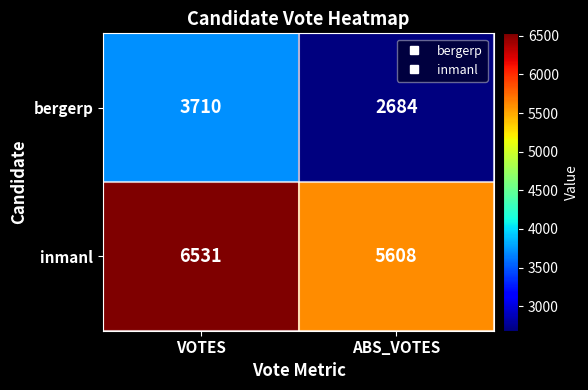

True or false: inmanl has a value of 1479 at ABS_VOTES.

False